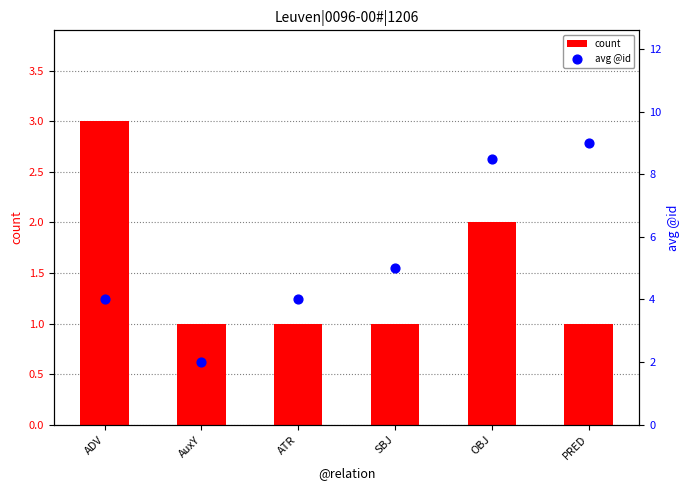

What are all the series names shown in the legend?

count, avg @id